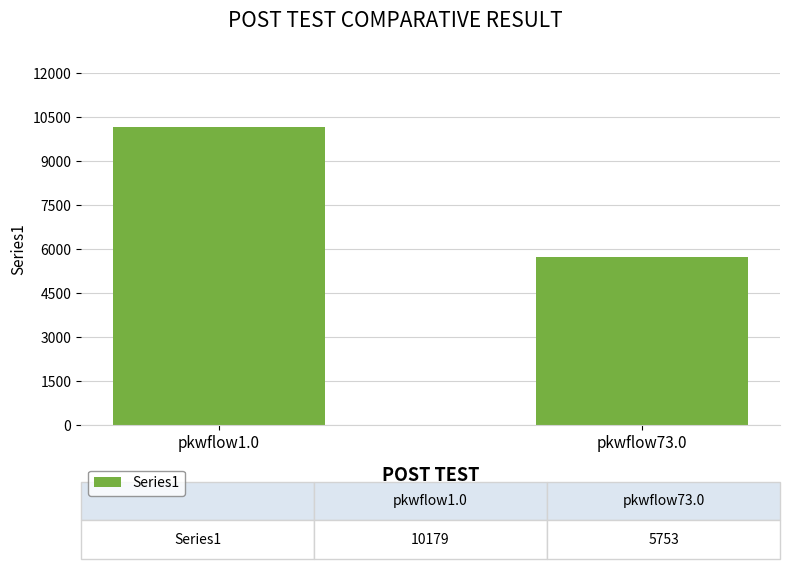

Which has a higher value, pkwflow73.0 or pkwflow1.0?

pkwflow1.0